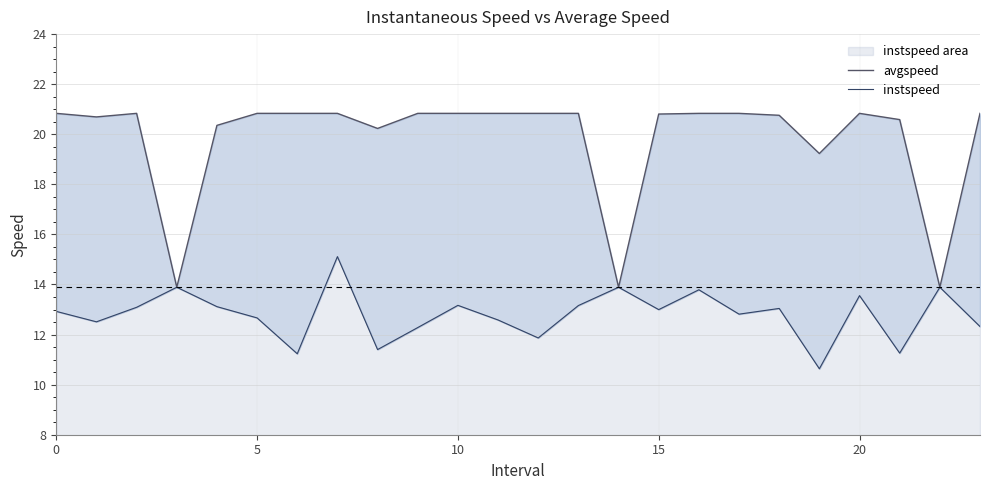

What is the value of the avgspeed point at the 1st from the left?

20.8